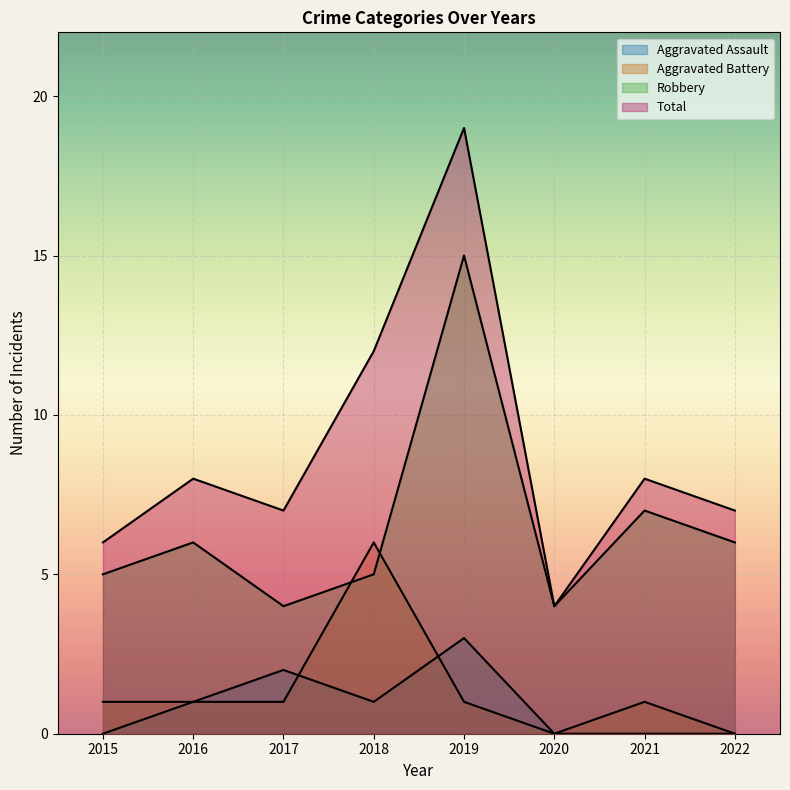

Read the Total value at 2016, to the nearest 5.

10